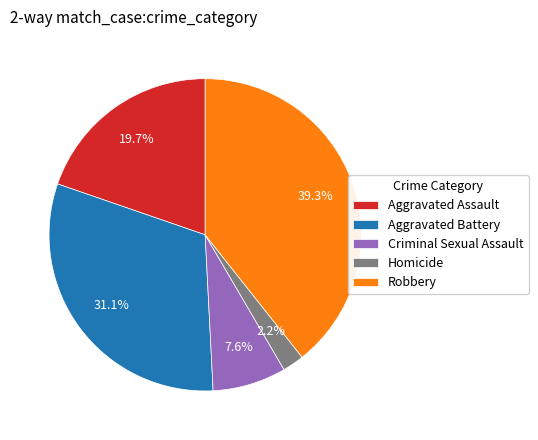

How many segments does this pie chart have?

5